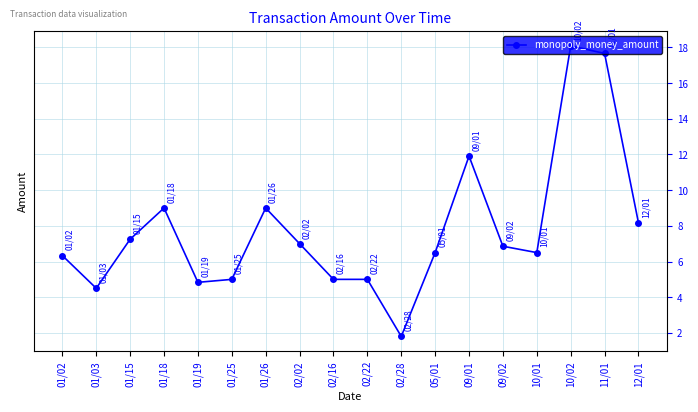

What is the sum of all values?

140.4